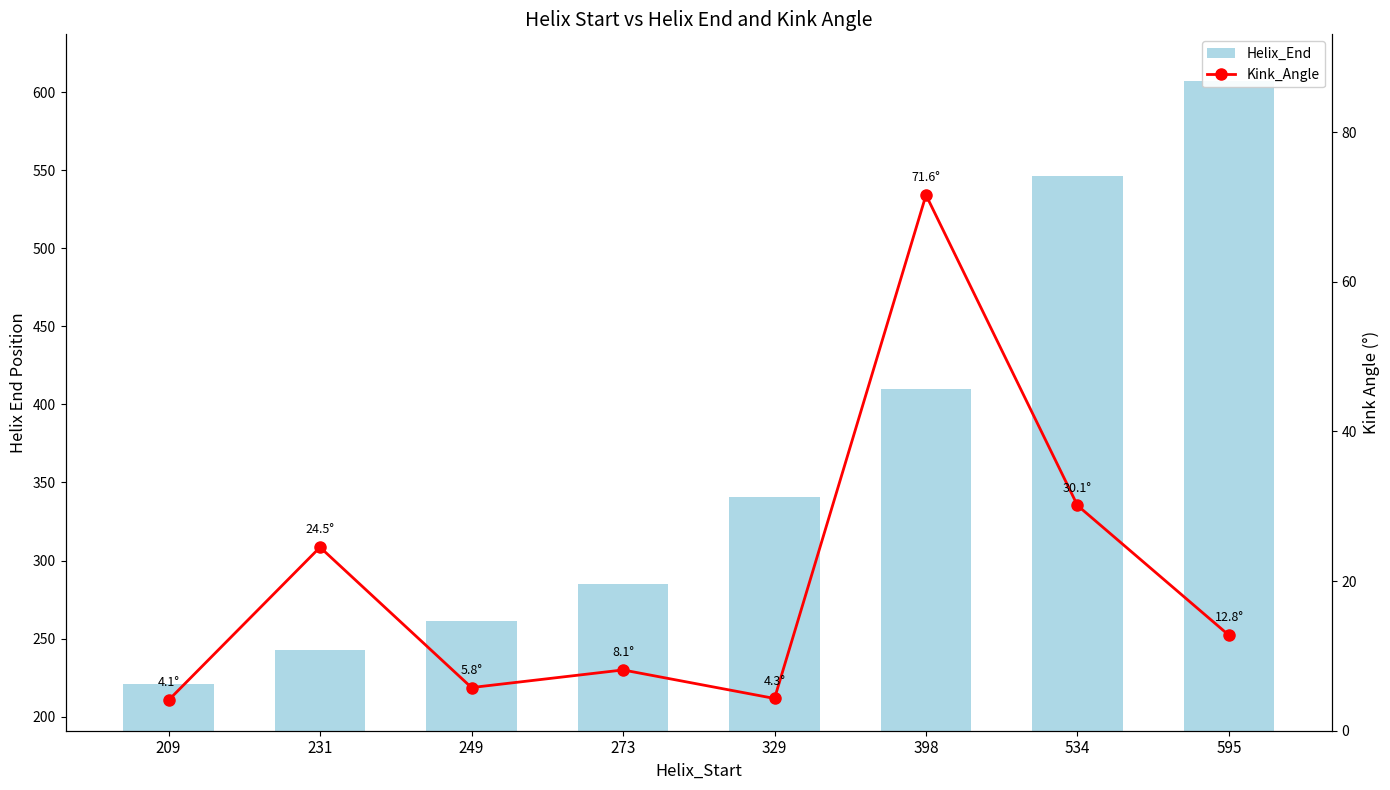

Is the value of Helix_End at 273 greater than the value of Kink_Angle at 534?

Yes